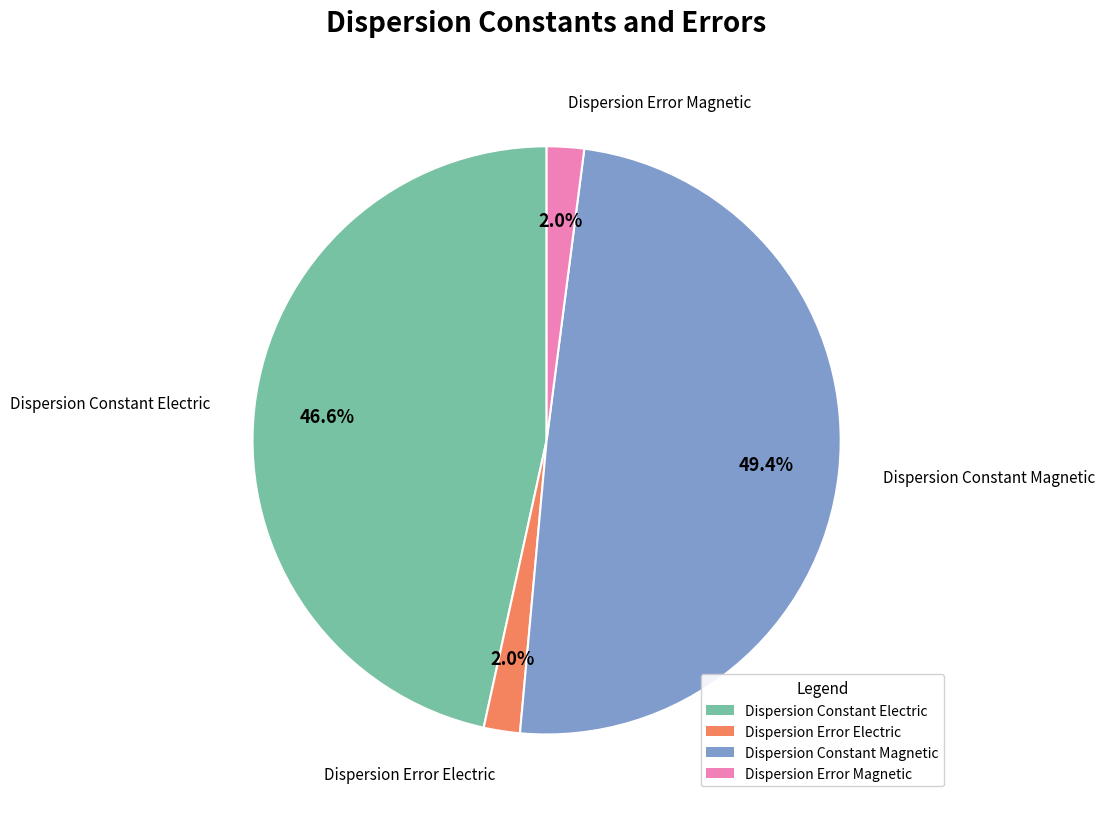

Is it true that Dispersion Constant Magnetic is 49% of the pie?

True